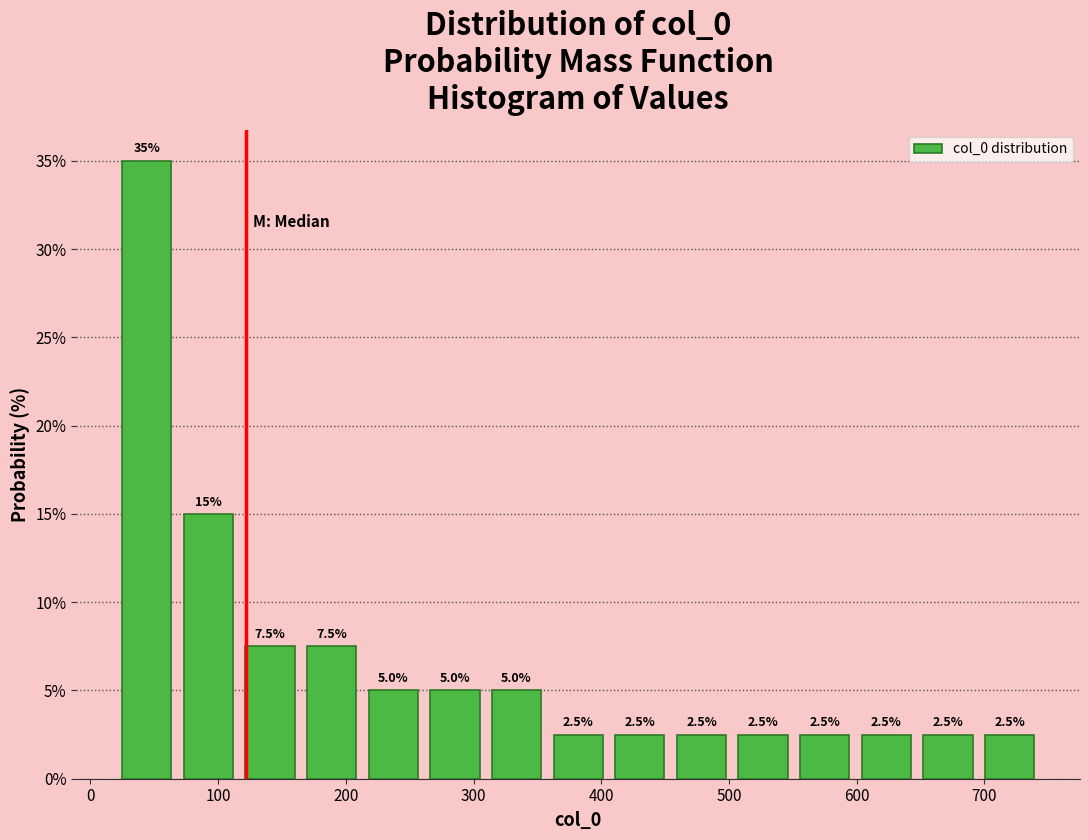

How tall is the bar that spans 410 to 450 on the x-axis? The bar edges are not printed on the chart, so give them approximately, as read against the axis.

2.5